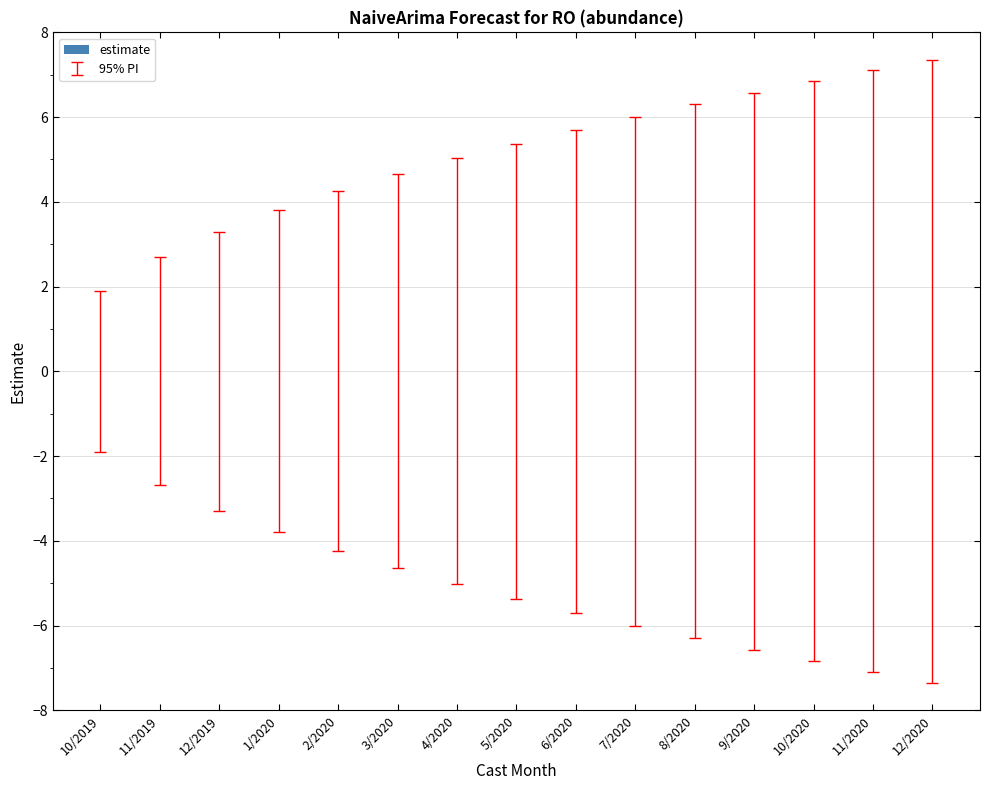

Reading left to right, extract all data points from this chart.

lower_pi: 10/2019=-1.9	11/2019=-2.7	12/2019=-3.3	1/2020=-3.8	2/2020=-4.2	3/2020=-4.7	4/2020=-5.0	5/2020=-5.4	6/2020=-5.7	7/2020=-6.0	8/2020=-6.3	9/2020=-6.6	10/2020=-6.8	11/2020=-7.1	12/2020=-7.4
upper_pi: 10/2019=1.9	11/2019=2.7	12/2019=3.3	1/2020=3.8	2/2020=4.2	3/2020=4.7	4/2020=5.0	5/2020=5.4	6/2020=5.7	7/2020=6.0	8/2020=6.3	9/2020=6.6	10/2020=6.8	11/2020=7.1	12/2020=7.4